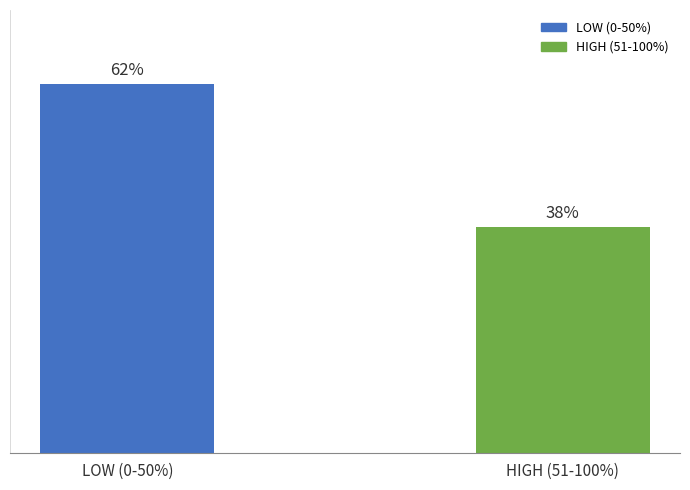

Which has a higher value, LOW (0-50%) or HIGH (51-100%)?

LOW (0-50%)